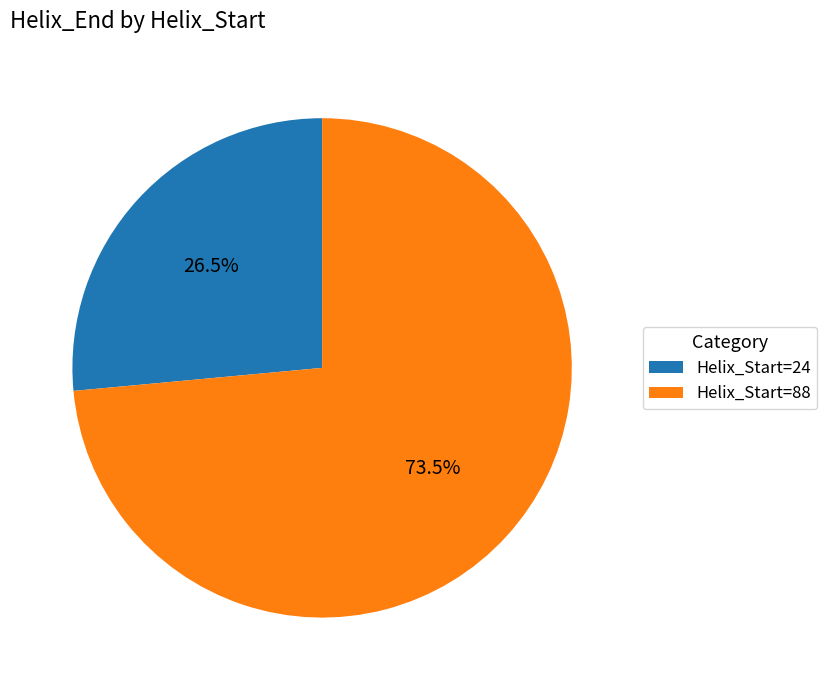

Which category has the smallest portion of the pie?

Helix_Start=24